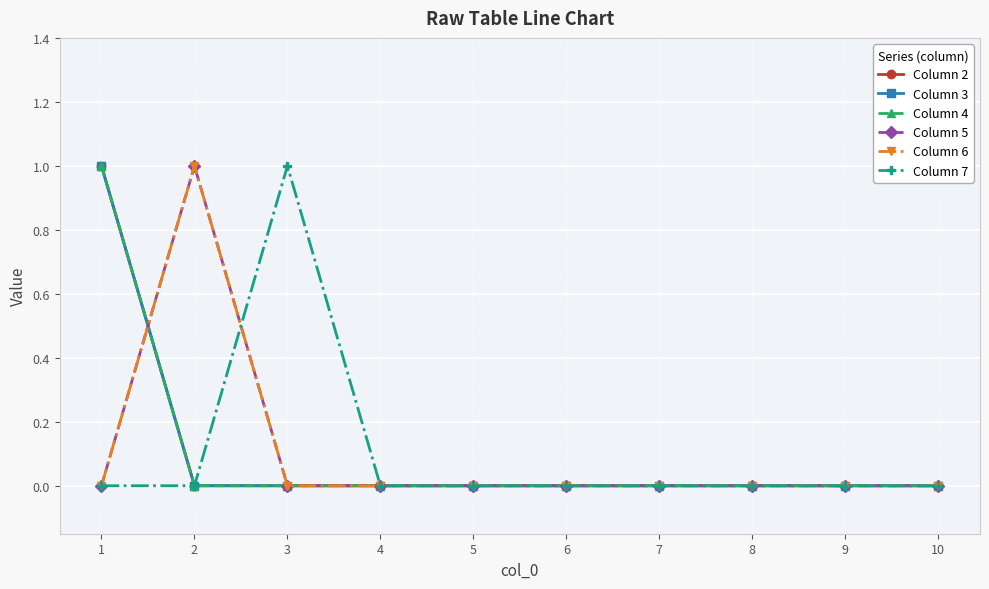

Which category has the highest value in the Column 4 series?

1